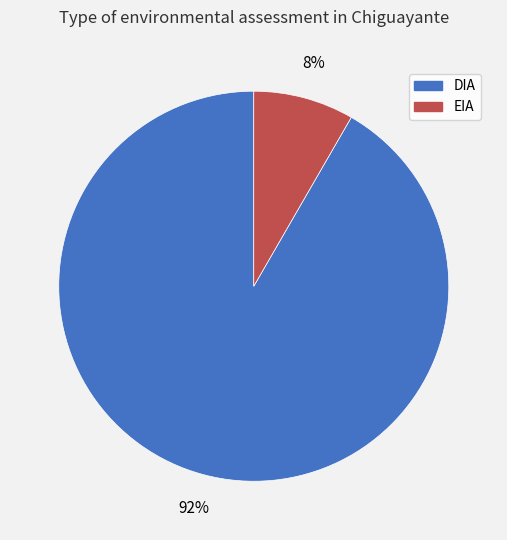

Between DIA and EIA, which is larger?

DIA